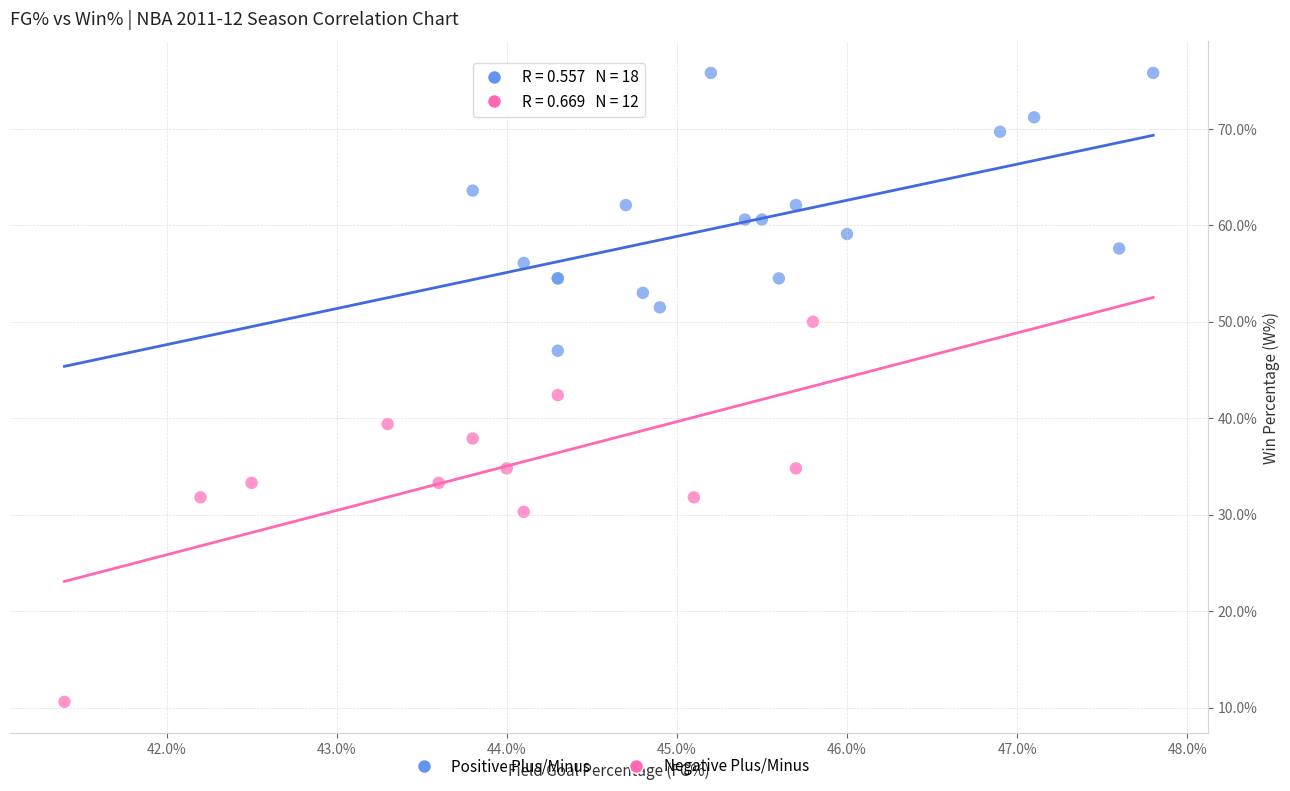

Which series contains the lowest Y value?

Negative Plus/Minus